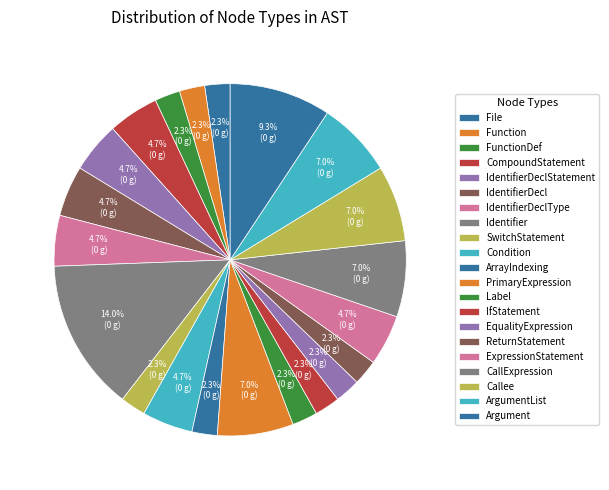

Is there any slice that represents more than half of the pie?

No